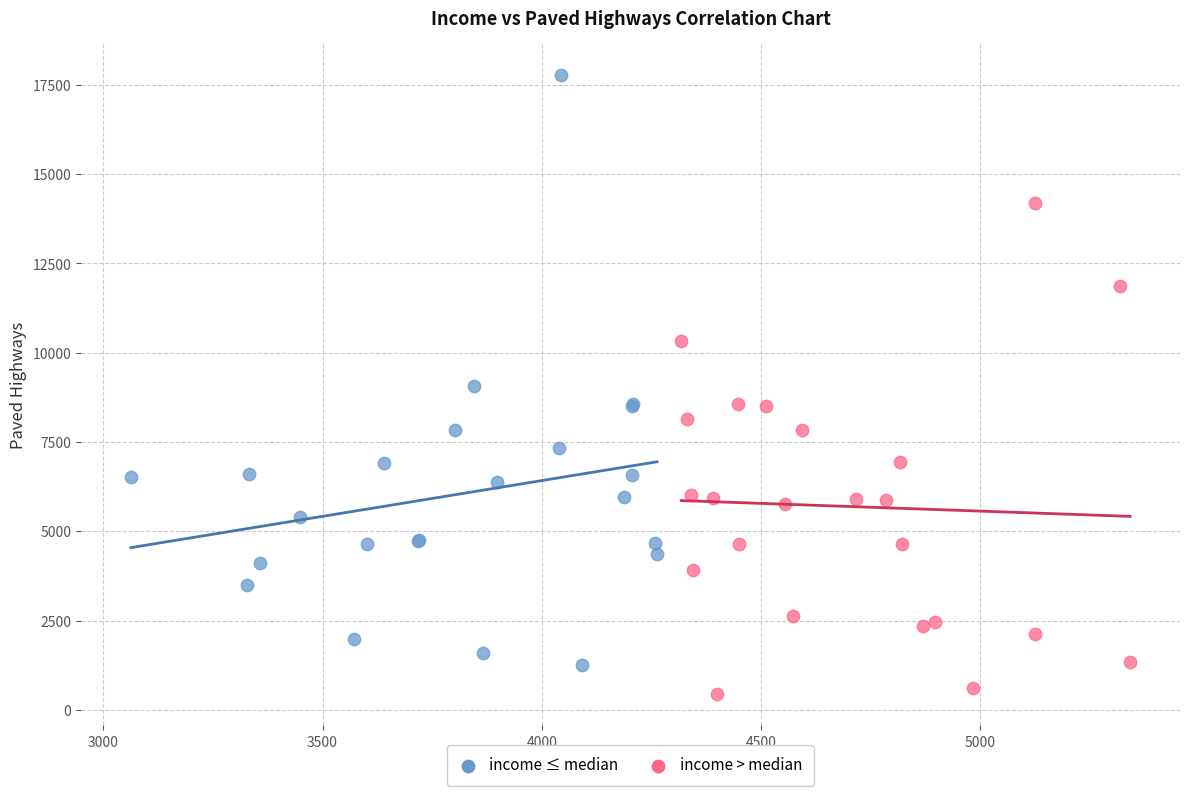

Which series contains the lowest Y value?

income > median